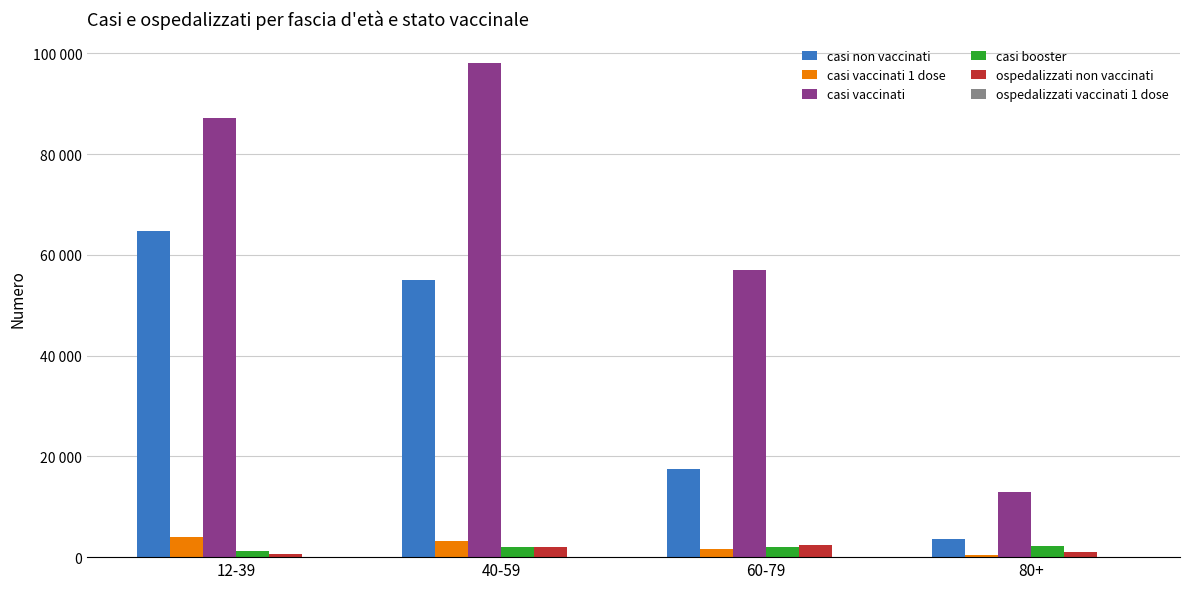

What is the difference between the second highest and second lowest values in the ospedalizzati non vaccinati series?

973